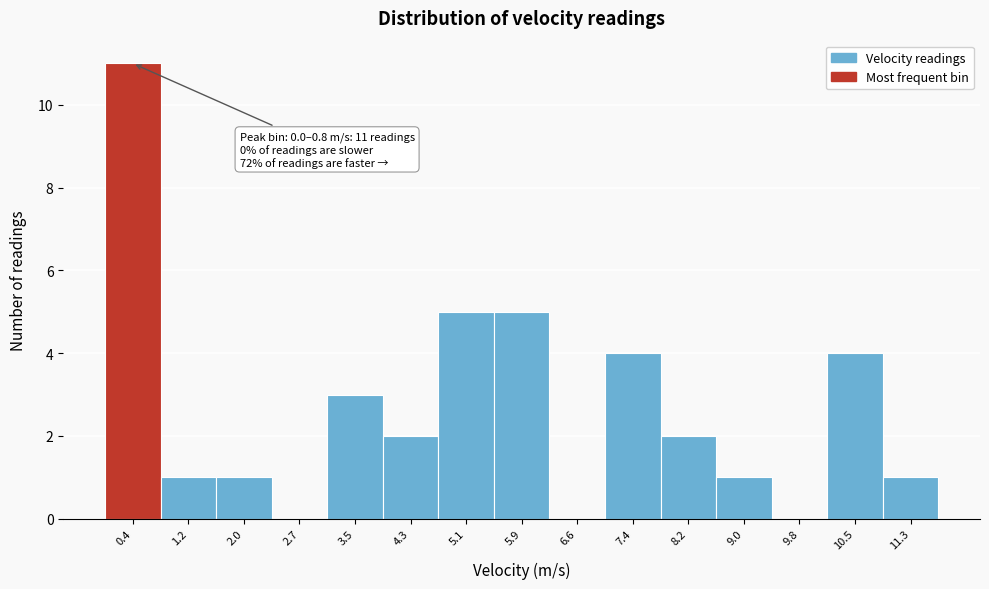

Over which range of the x-axis is the bar tallest?

0.0 to 0.8